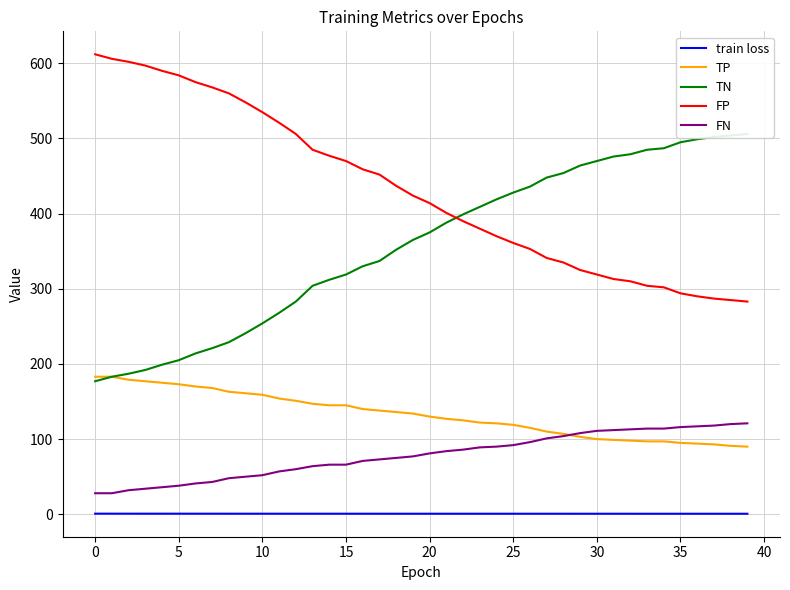

True or false: FN has a value of 106.3 at 12.

False